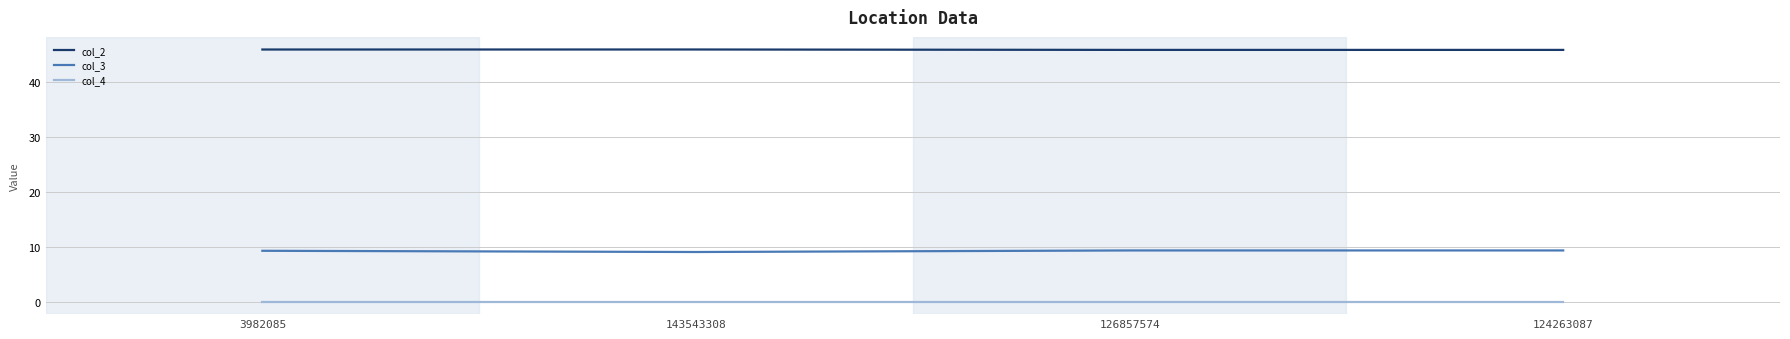

At how many categories does at least one series exceed 42?

4